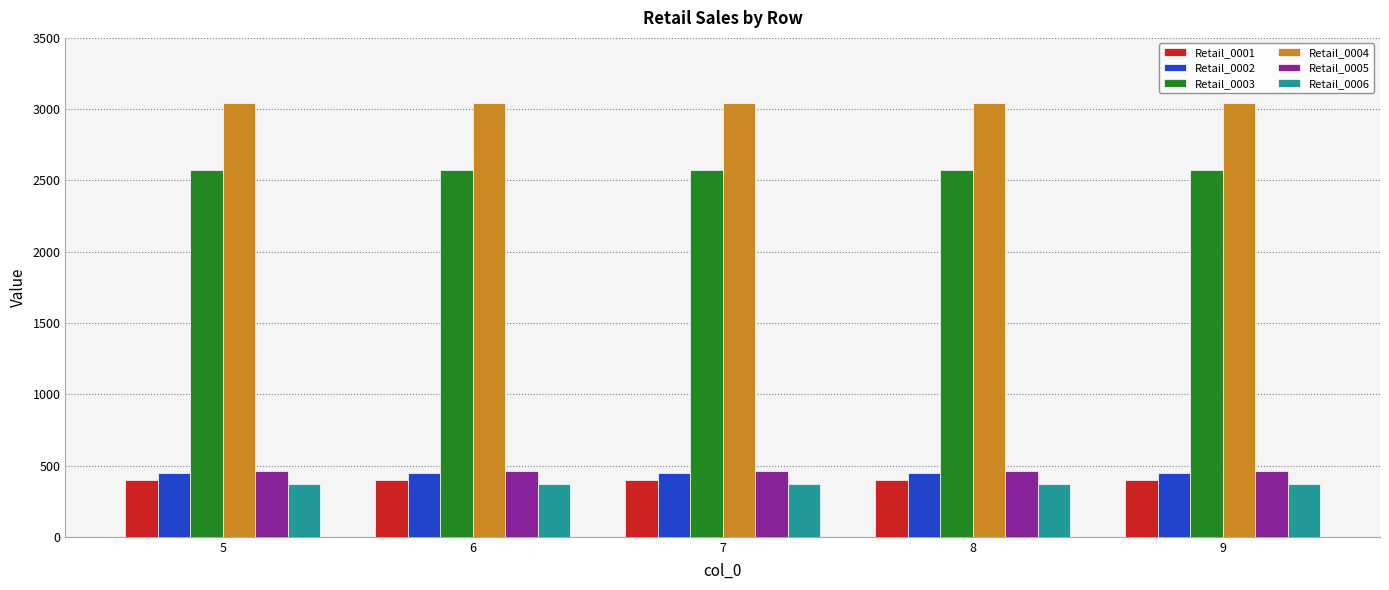

How many bars are there in each group?

6